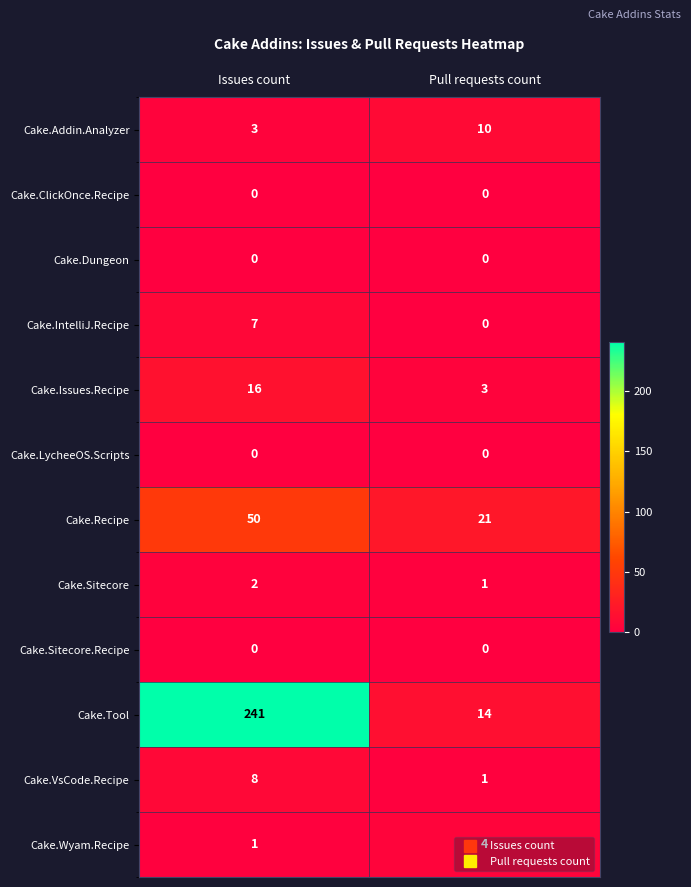

How many data points does each series have?

2